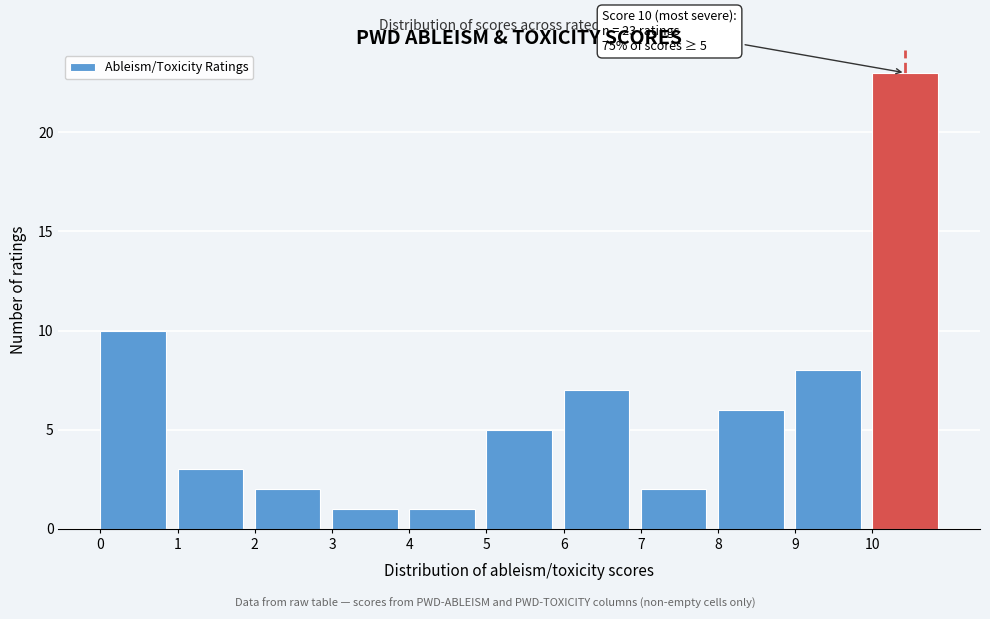

Over which range of the x-axis is the bar tallest?

10 to 11